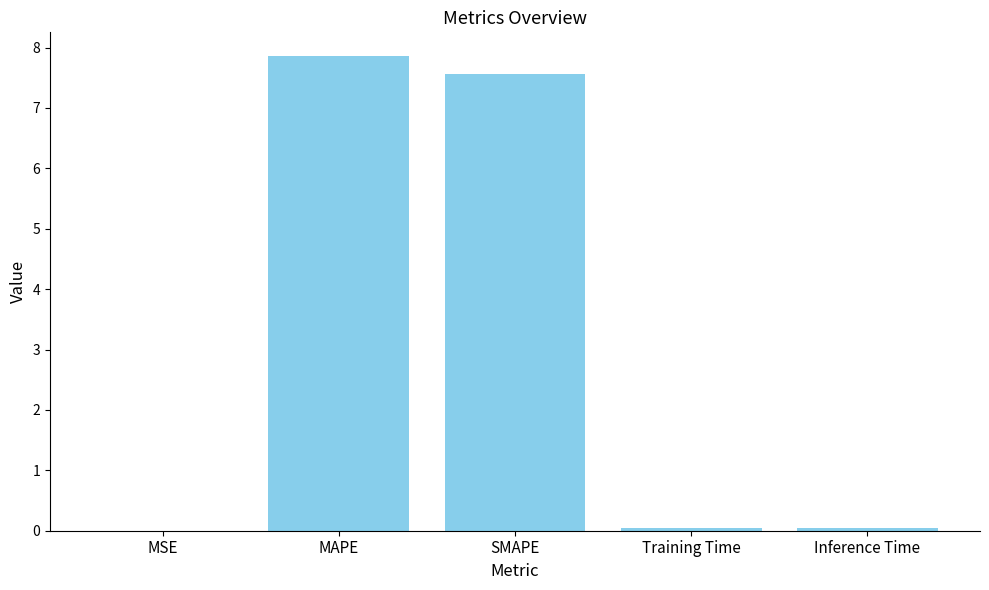

Read the value at SMAPE.

7.6